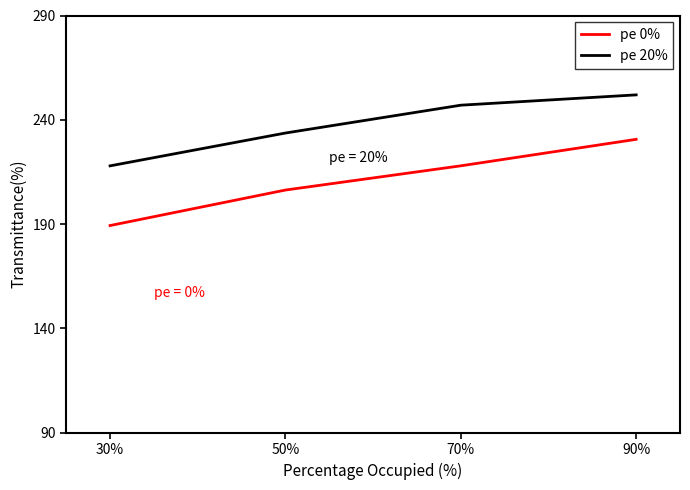

Which series has the largest range (max minus min)?

pe 0%